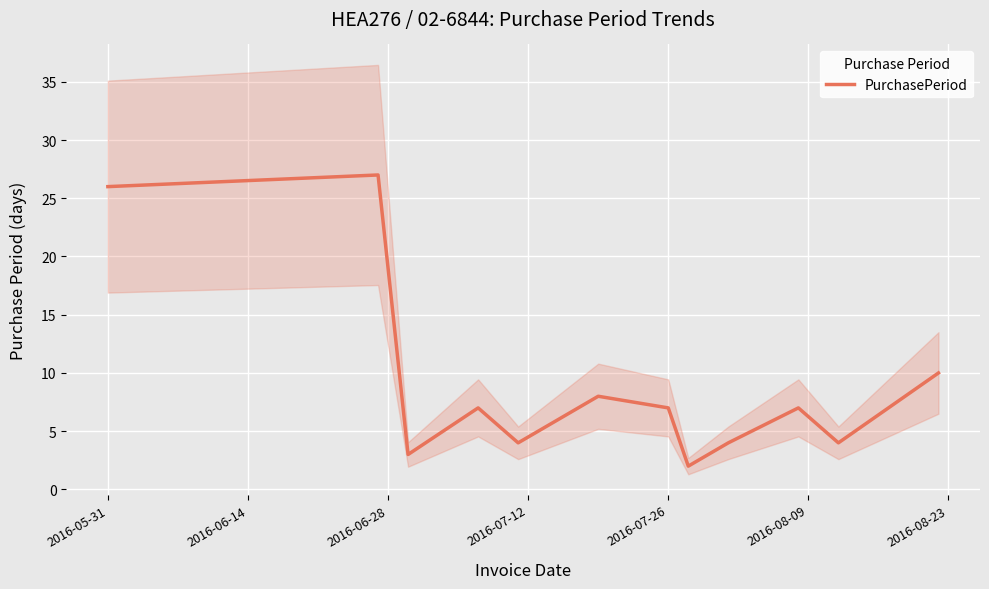

What is the maximum value for PurchasePeriod?

27